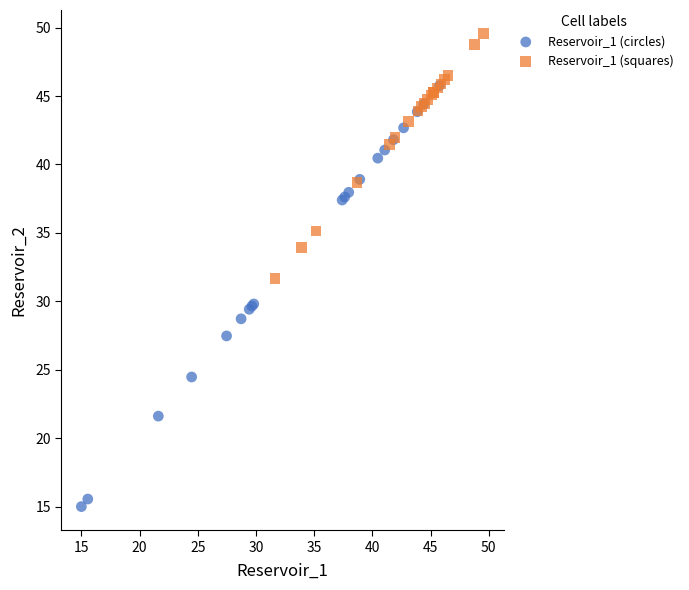

What are all the series names shown in the legend?

Reservoir_1 (circles), Reservoir_1 (squares)